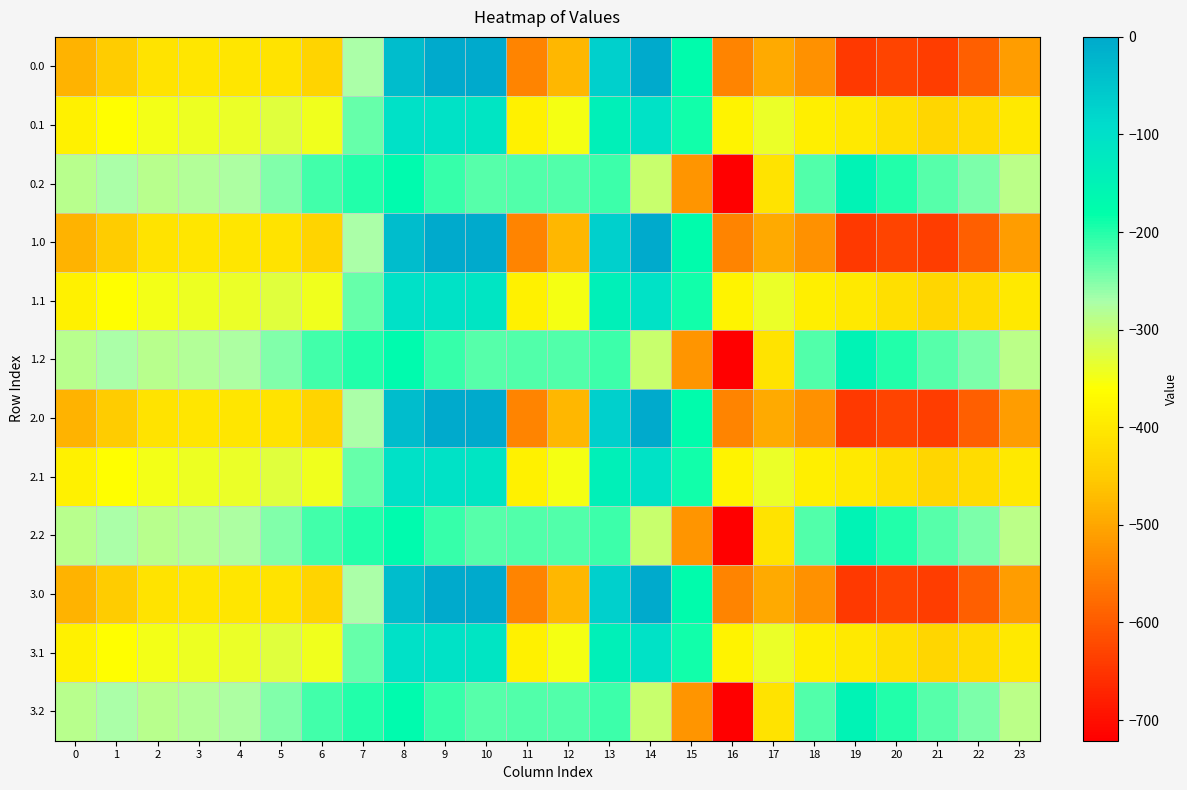

Reading left to right, list all the values displayed in this chart.

0.0: 0=-482.0	1=-449.5	2=-410.3	3=-404.4	4=-404.9	5=-410.8	6=-435.0	7=-270.7	8=-35.0	9=0.0	10=0.0	11=-544.3	12=-477.2	13=-70.2	14=-0.3	15=-172.8	16=-545.4	17=-493.8	18=-529.6	19=-644.5	20=-629.9	21=-638.4	22=-592.3	23=-511.3
0.1: 0=-384.6	1=-361.1	2=-347.9	3=-342.7	4=-339.6	5=-329.5	6=-345.2	7=-234.9	8=-102.3	9=-104.8	10=-114.0	11=-384.7	12=-350.8	13=-141.2	14=-105.5	15=-190.4	16=-380.5	17=-340.1	18=-388.5	19=-399.7	20=-414.5	21=-432.4	22=-419.9	23=-399.4
0.2: 0=-287.1	1=-272.7	2=-285.5	3=-281.0	4=-274.4	5=-248.1	6=-216.4	7=-199.0	8=-169.5	9=-209.6	10=-228.0	11=-225.2	12=-224.3	13=-212.2	14=-301.9	15=-522.2	16=-721.2	17=-409.5	18=-223.1	19=-151.1	20=-199.2	21=-226.4	22=-247.4	23=-287.5
1.0: 0=-482.0	1=-449.5	2=-410.3	3=-404.4	4=-404.9	5=-410.8	6=-435.0	7=-270.7	8=-35.0	9=0.0	10=0.0	11=-544.3	12=-477.2	13=-70.2	14=-0.3	15=-172.8	16=-545.4	17=-493.8	18=-529.6	19=-644.5	20=-629.9	21=-638.4	22=-592.3	23=-511.3
1.1: 0=-384.6	1=-361.1	2=-347.9	3=-342.7	4=-339.6	5=-329.5	6=-345.2	7=-234.9	8=-102.3	9=-104.8	10=-114.0	11=-384.7	12=-350.8	13=-141.2	14=-105.5	15=-190.4	16=-380.5	17=-340.1	18=-388.5	19=-399.7	20=-414.5	21=-432.4	22=-419.9	23=-399.4
1.2: 0=-287.1	1=-272.7	2=-285.5	3=-281.0	4=-274.4	5=-248.1	6=-216.4	7=-199.0	8=-169.5	9=-209.6	10=-228.0	11=-225.2	12=-224.3	13=-212.2	14=-301.9	15=-522.2	16=-721.2	17=-409.5	18=-223.1	19=-151.1	20=-199.2	21=-226.4	22=-247.4	23=-287.5
2.0: 0=-482.0	1=-449.5	2=-410.3	3=-404.4	4=-404.9	5=-410.8	6=-435.0	7=-270.7	8=-35.0	9=0.0	10=0.0	11=-544.3	12=-477.2	13=-70.2	14=-0.3	15=-172.8	16=-545.4	17=-493.8	18=-529.6	19=-644.5	20=-629.9	21=-638.4	22=-592.3	23=-511.3
2.1: 0=-384.6	1=-361.1	2=-347.9	3=-342.7	4=-339.6	5=-329.5	6=-345.2	7=-234.9	8=-102.3	9=-104.8	10=-114.0	11=-384.7	12=-350.8	13=-141.2	14=-105.5	15=-190.4	16=-380.5	17=-340.1	18=-388.5	19=-399.7	20=-414.5	21=-432.4	22=-419.9	23=-399.4
2.2: 0=-287.1	1=-272.7	2=-285.5	3=-281.0	4=-274.4	5=-248.1	6=-216.4	7=-199.0	8=-169.5	9=-209.6	10=-228.0	11=-225.2	12=-224.3	13=-212.2	14=-301.9	15=-522.2	16=-721.2	17=-409.5	18=-223.1	19=-151.1	20=-199.2	21=-226.4	22=-247.4	23=-287.5
3.0: 0=-482.0	1=-449.5	2=-410.3	3=-404.4	4=-404.9	5=-410.8	6=-435.0	7=-270.7	8=-35.0	9=0.0	10=0.0	11=-544.3	12=-477.2	13=-70.2	14=-0.3	15=-172.8	16=-545.4	17=-493.8	18=-529.6	19=-644.5	20=-629.9	21=-638.4	22=-592.3	23=-511.3
3.1: 0=-384.6	1=-361.1	2=-347.9	3=-342.7	4=-339.6	5=-329.5	6=-345.2	7=-234.9	8=-102.3	9=-104.8	10=-114.0	11=-384.7	12=-350.8	13=-141.2	14=-105.5	15=-190.4	16=-380.5	17=-340.1	18=-388.5	19=-399.7	20=-414.5	21=-432.4	22=-419.9	23=-399.4
3.2: 0=-287.1	1=-272.7	2=-285.5	3=-281.0	4=-274.4	5=-248.1	6=-216.4	7=-199.0	8=-169.5	9=-209.6	10=-228.0	11=-225.2	12=-224.3	13=-212.2	14=-301.9	15=-522.2	16=-721.2	17=-409.5	18=-223.1	19=-151.1	20=-199.2	21=-226.4	22=-247.4	23=-287.5